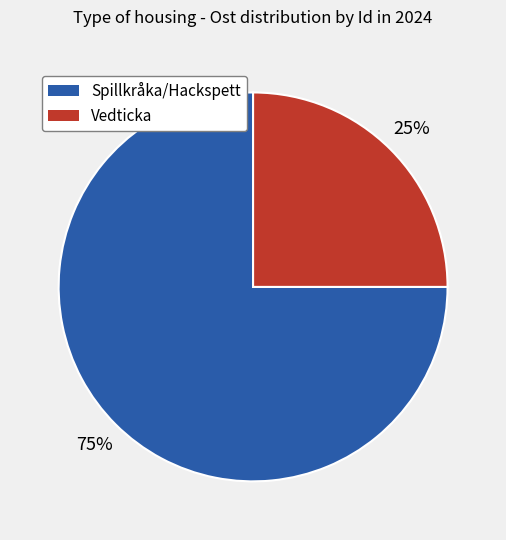

Rank the categories by value from highest to lowest.

Spillkråka/Hackspett, Vedticka